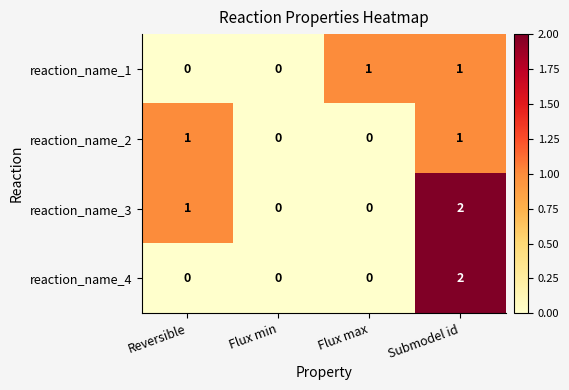

Reading right to left, what are all the values shown in this chart?

reaction_name_1: 1	1	0	0
reaction_name_2: 1	0	0	1
reaction_name_3: 2	0	0	1
reaction_name_4: 2	0	0	0